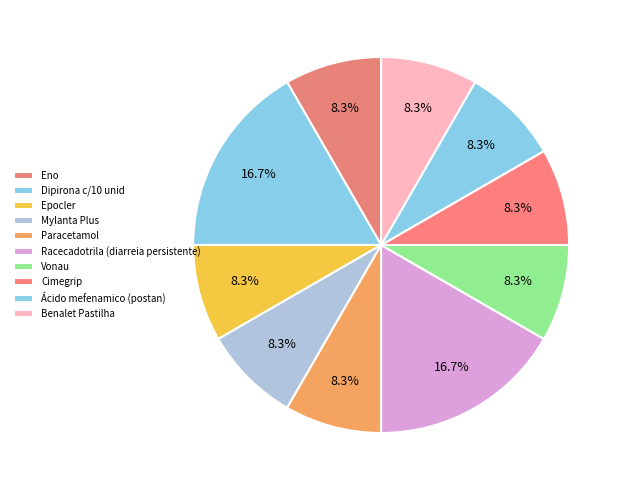

Is there any slice that represents more than half of the pie?

No